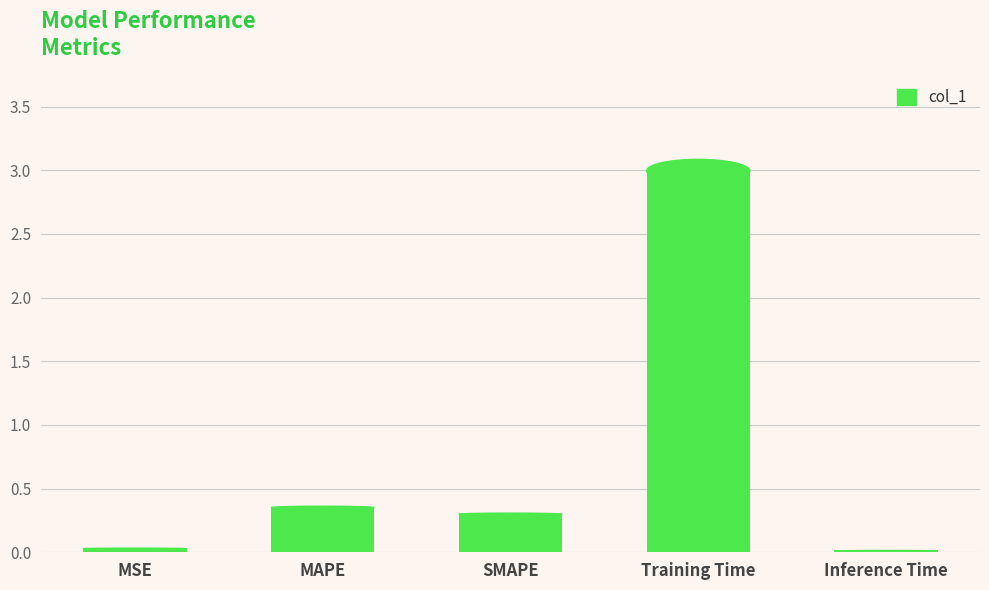

Which has a higher value, Training Time or MAPE?

Training Time